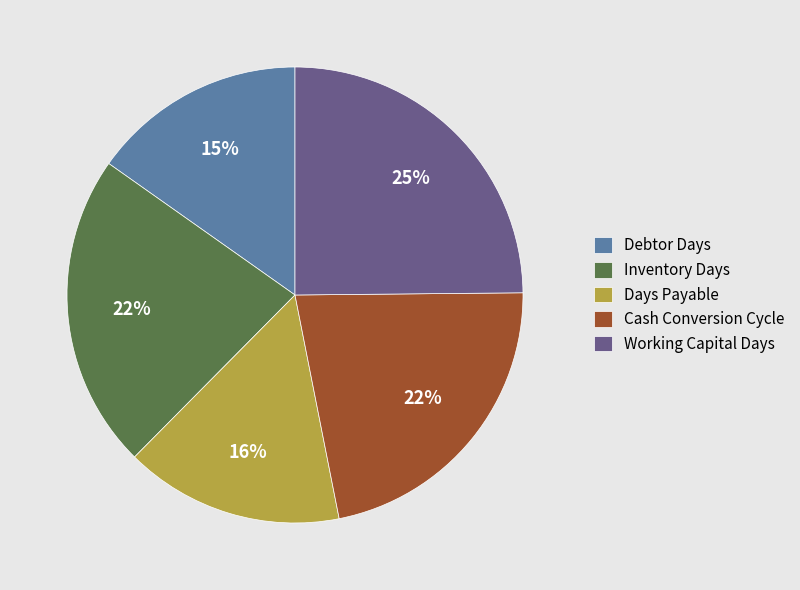

To the nearest percent, what percentage of the pie is Working Capital Days?

25%